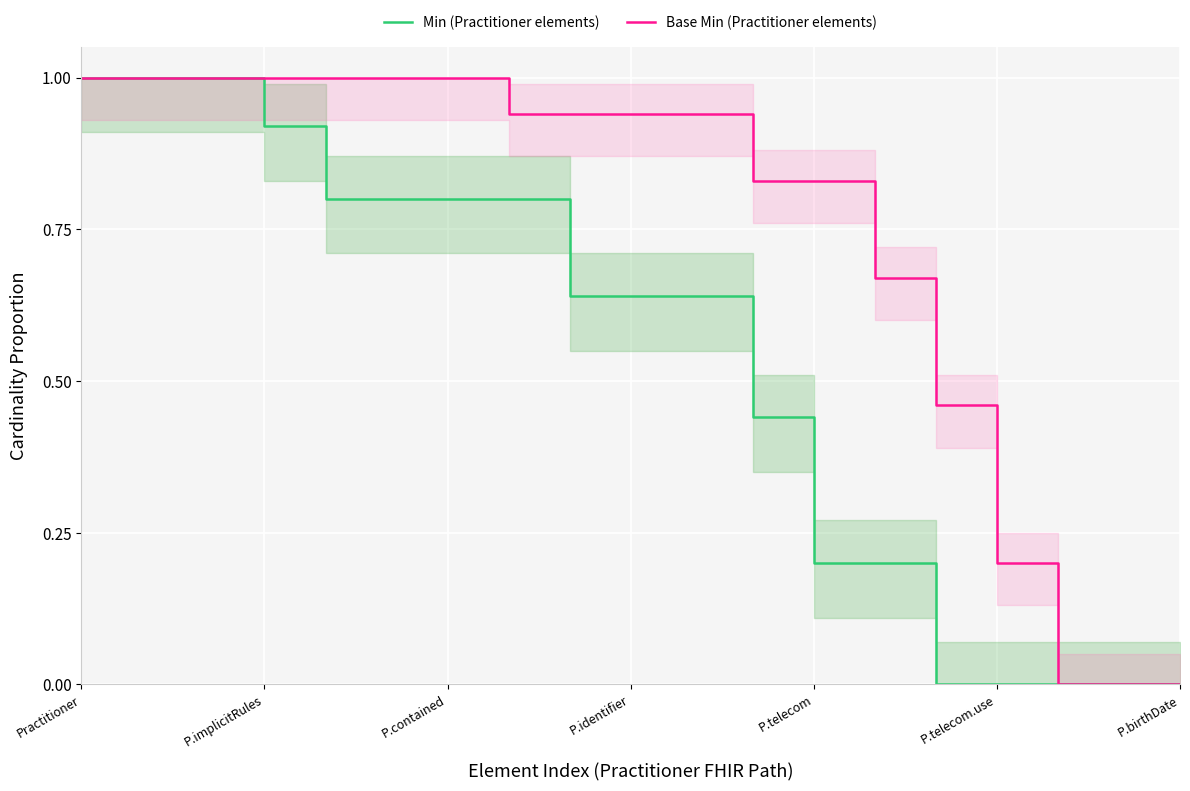

Reading left to right, list all the values displayed in this chart.

Min (Practitioner elements): 1.0	1.0	1.0	0.9	0.8	0.8	0.8	0.8	0.6	0.6	0.6	0.4	0.2	0.2	0.0	0.0	0.0	0.0	0.0
Base Min (Practitioner elements): 1.0	1.0	1.0	1.0	1.0	1.0	1.0	0.9	0.9	0.9	0.9	0.8	0.8	0.7	0.5	0.2	0.0	0.0	0.0